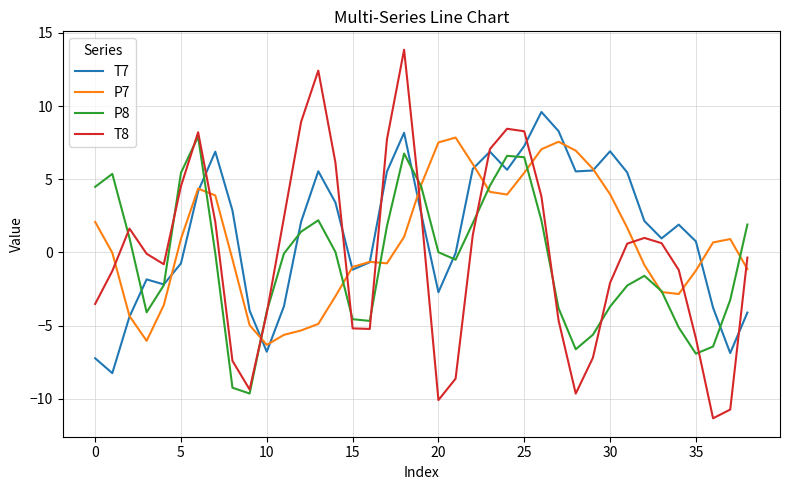

What is the minimum value shown in the chart?

-11.3